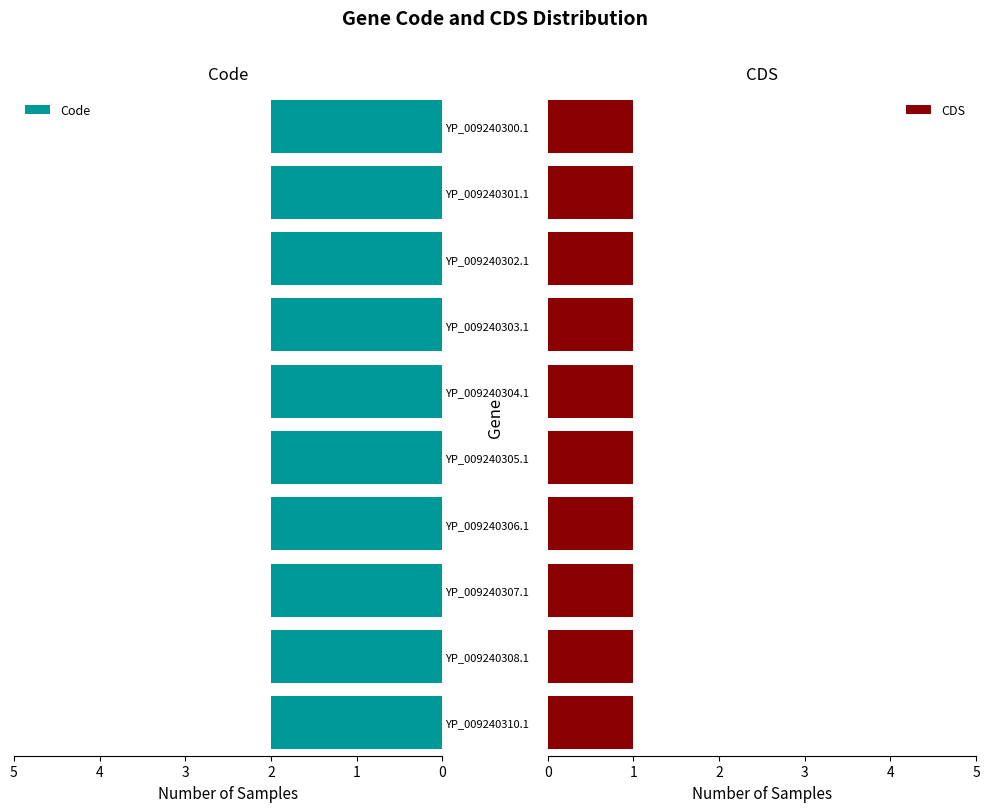

Is it true that Code equals 3 at YP_009240308.1?

False